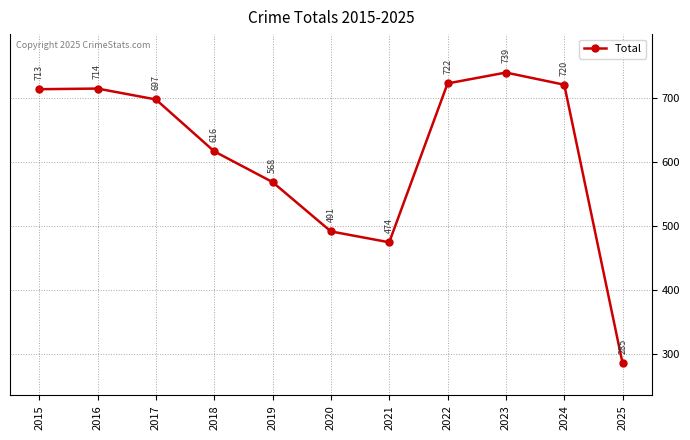

Which category has the highest value across all series?

2023